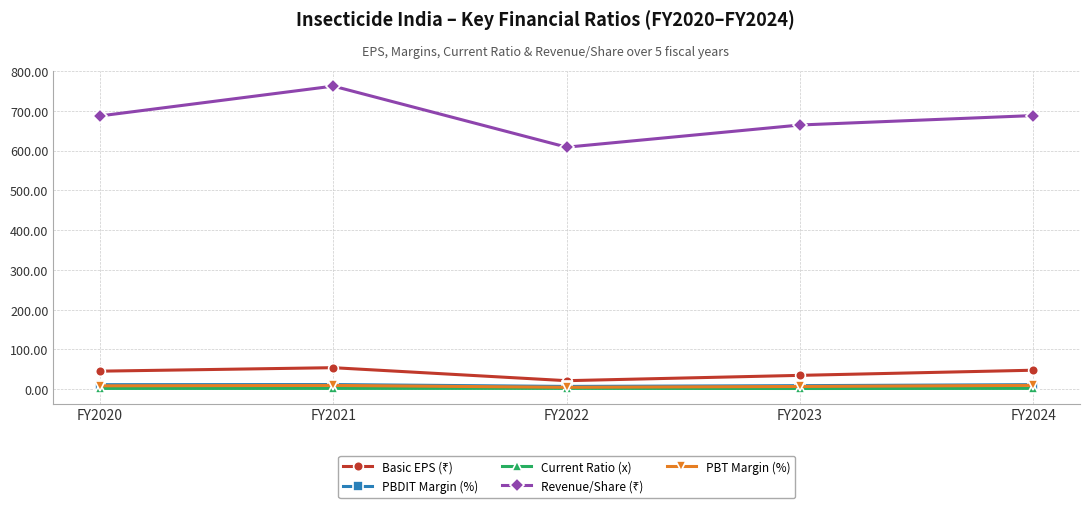

What is the greatest value displayed?

762.2